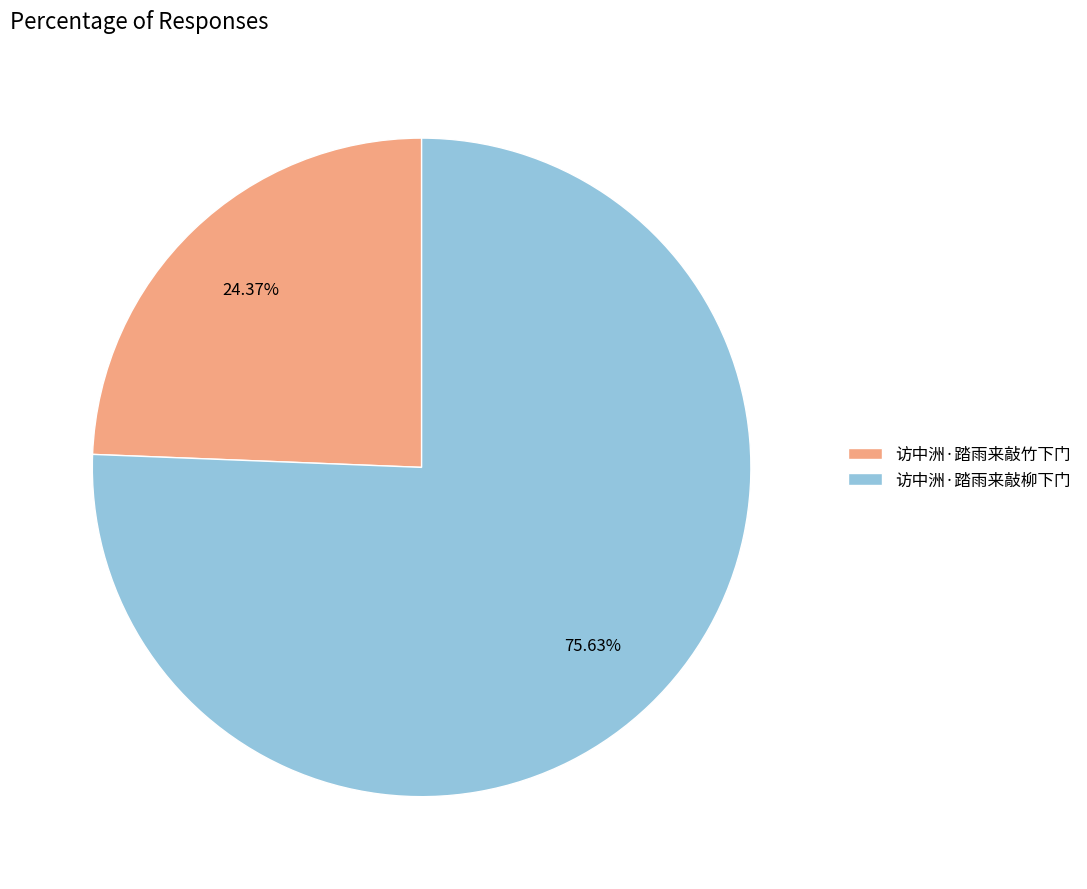

Which slice is the smallest?

访中洲·踏雨来敲竹下门